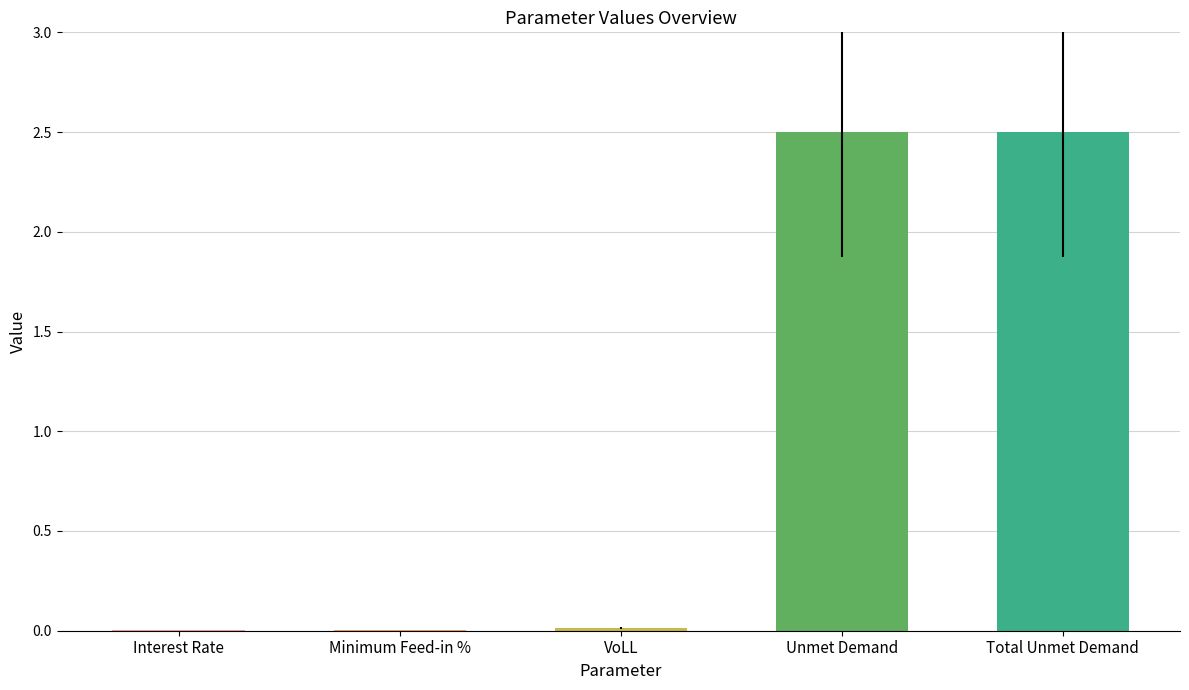

The chart shows a value of 0.7 at Unmet Demand. True or false?

False